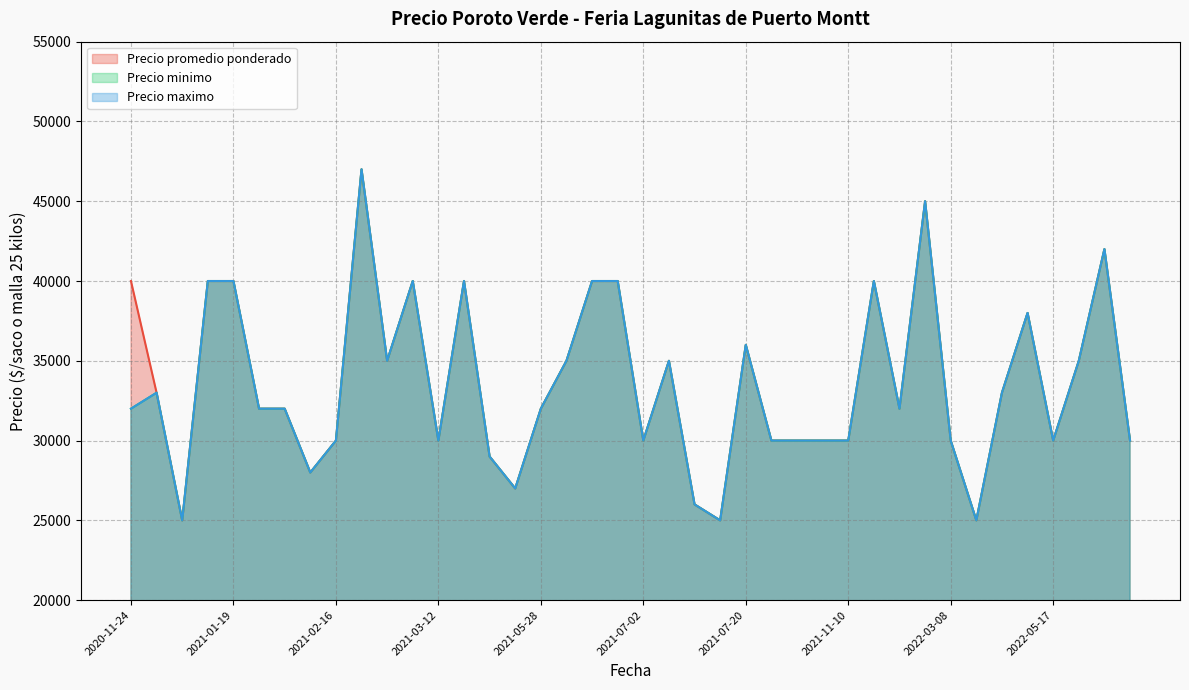

What is the label of the 6th point from the right?

2022-04-05